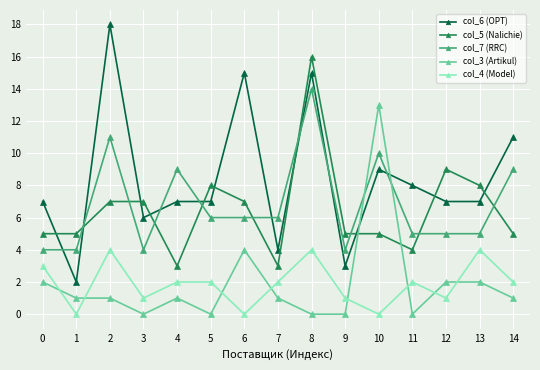

Reading left to right, list all the values displayed in this chart.

col_6 (OPT): 0=7	1=2	2=18	3=6	4=7	5=7	6=15	7=4	8=15	9=3	10=9	11=8	12=7	13=7	14=11
col_5 (Nalichie): 0=5	1=5	2=7	3=7	4=3	5=8	6=7	7=3	8=16	9=5	10=5	11=4	12=9	13=8	14=5
col_7 (RRC): 0=4	1=4	2=11	3=4	4=9	5=6	6=6	7=6	8=14	9=4	10=10	11=5	12=5	13=5	14=9
col_3 (Artikul): 0=2	1=1	2=1	3=0	4=1	5=0	6=4	7=1	8=0	9=0	10=13	11=0	12=2	13=2	14=1
col_4 (Model): 0=3	1=0	2=4	3=1	4=2	5=2	6=0	7=2	8=4	9=1	10=0	11=2	12=1	13=4	14=2